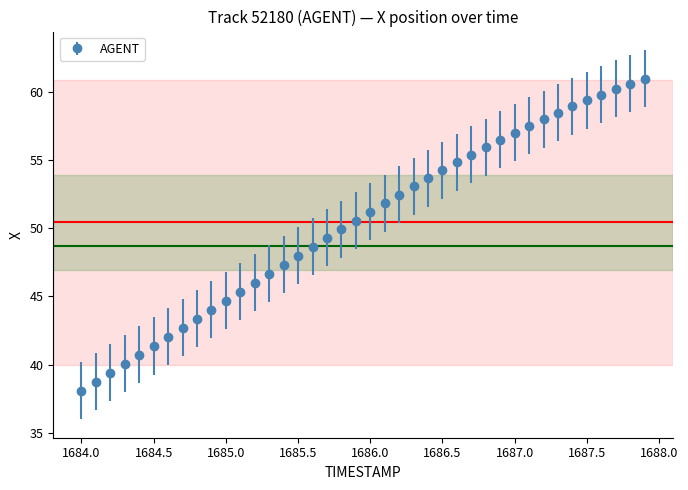

What is the difference between the maximum and second lowest values?

22.2